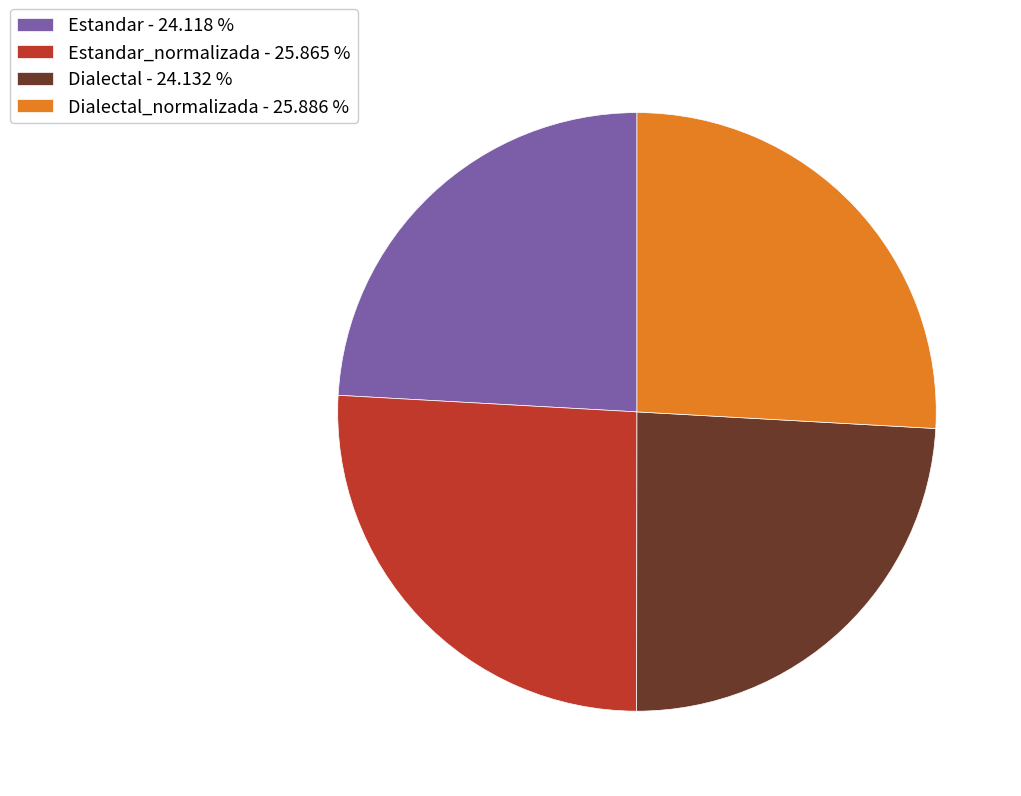

Do Dialectal_normalizada - 25.886 % and Estandar_normalizada - 25.865 % together represent more than half of the pie?

Yes